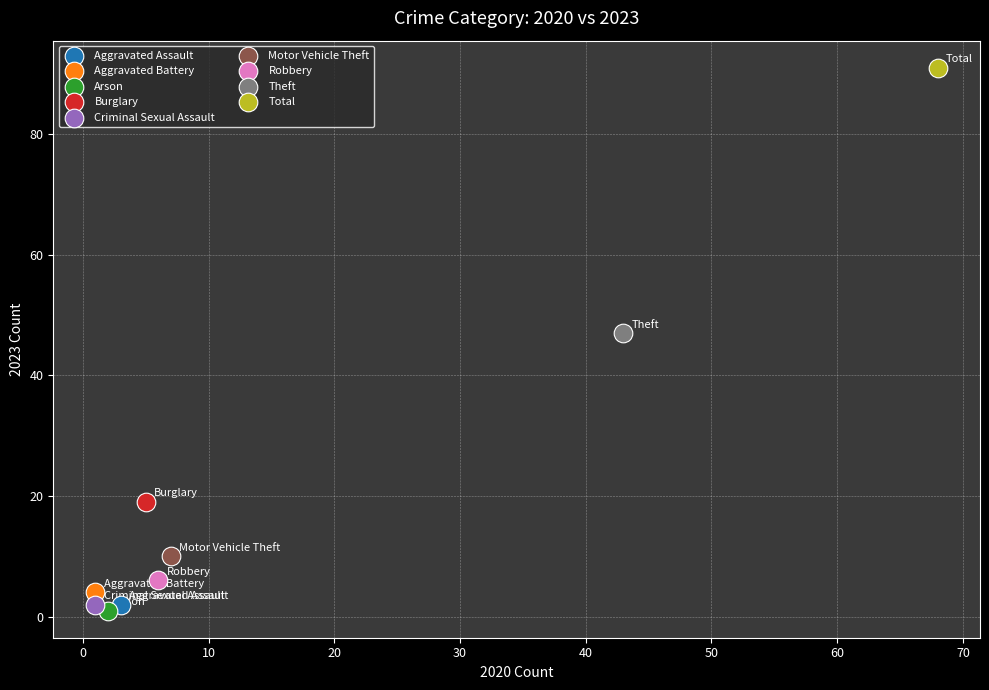

Which series reaches the minimum Y coordinate?

Arson